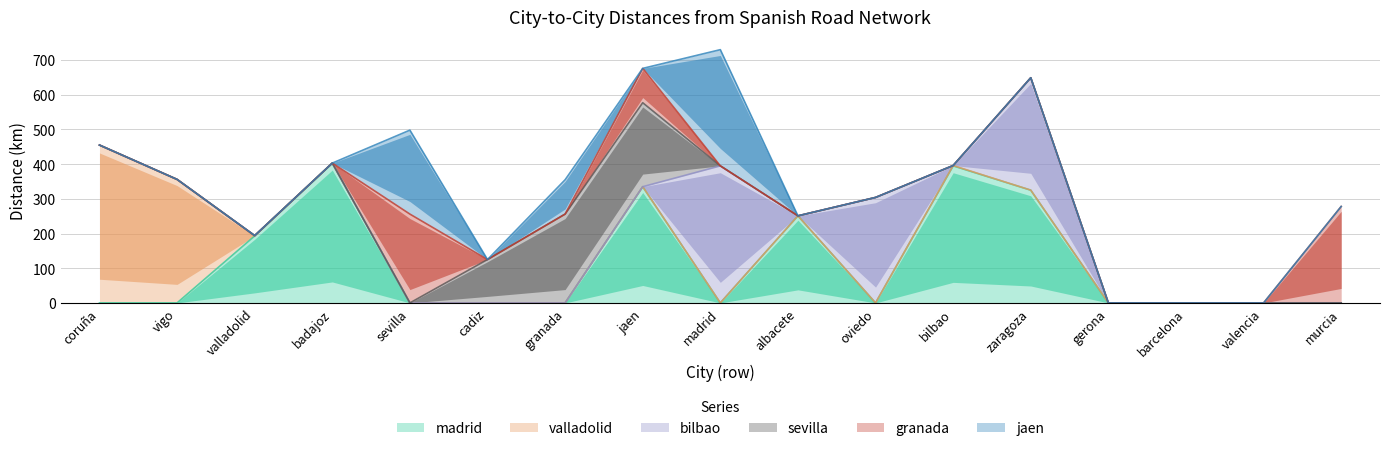

Rank the series by their maximum value, from highest to lowest.

valladolid, madrid, bilbao, jaen, granada, sevilla